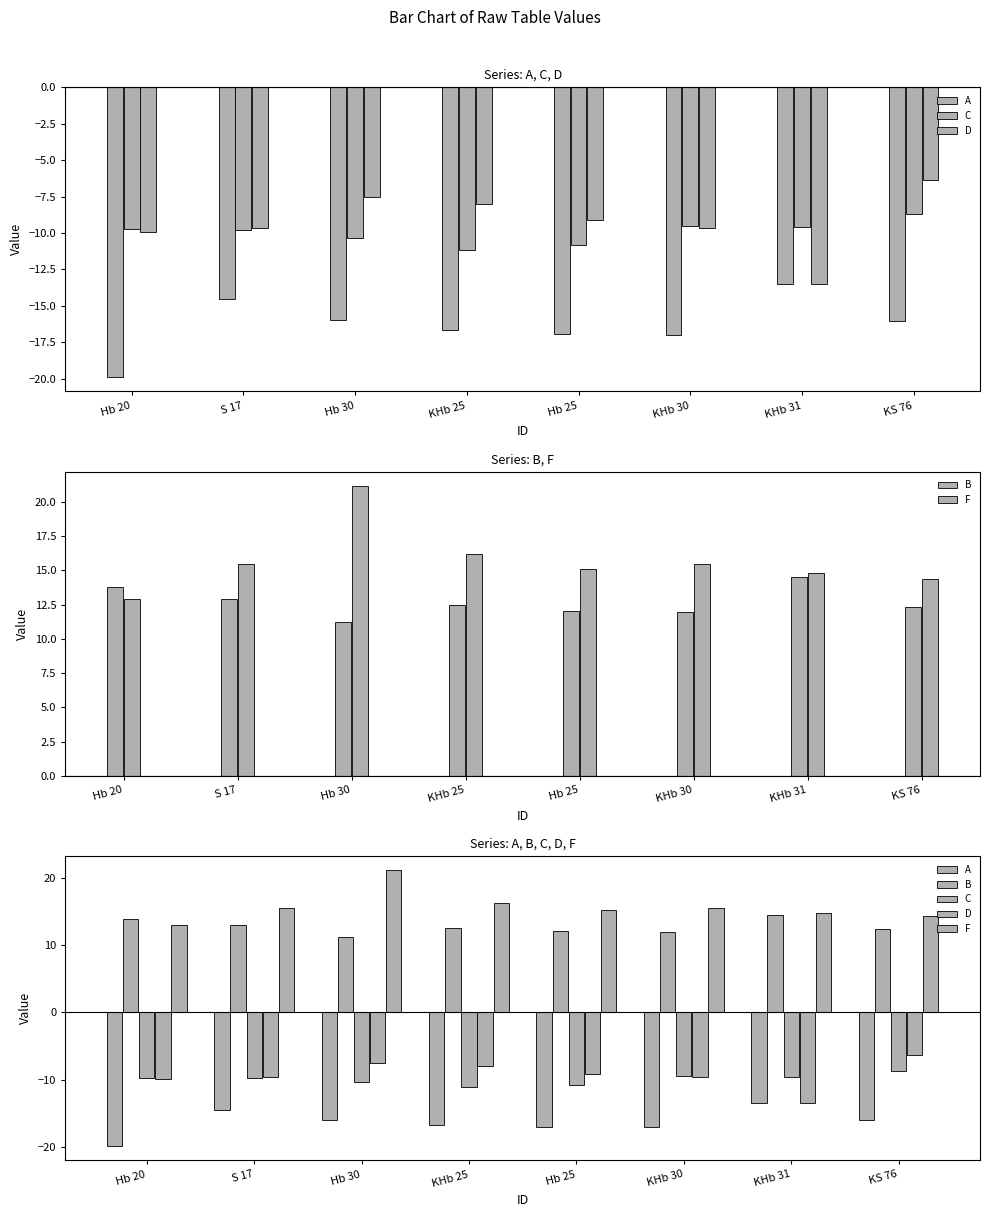

What is the value of the F bar at the 2nd from the left?

15.5